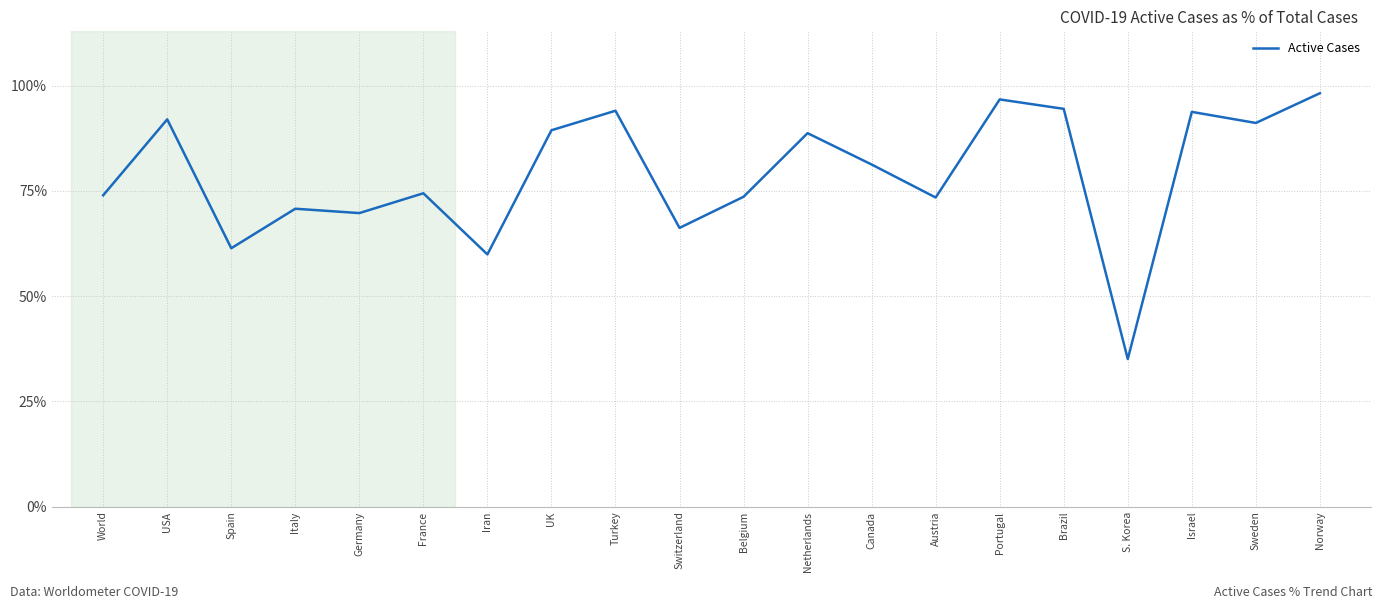

Which has a higher value, Austria or Spain?

Austria